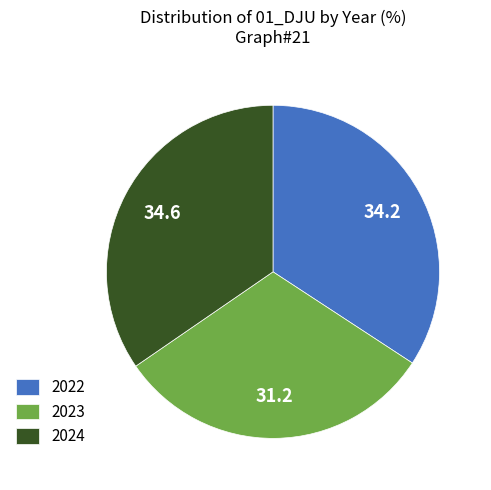

Is there a majority slice in this chart?

No